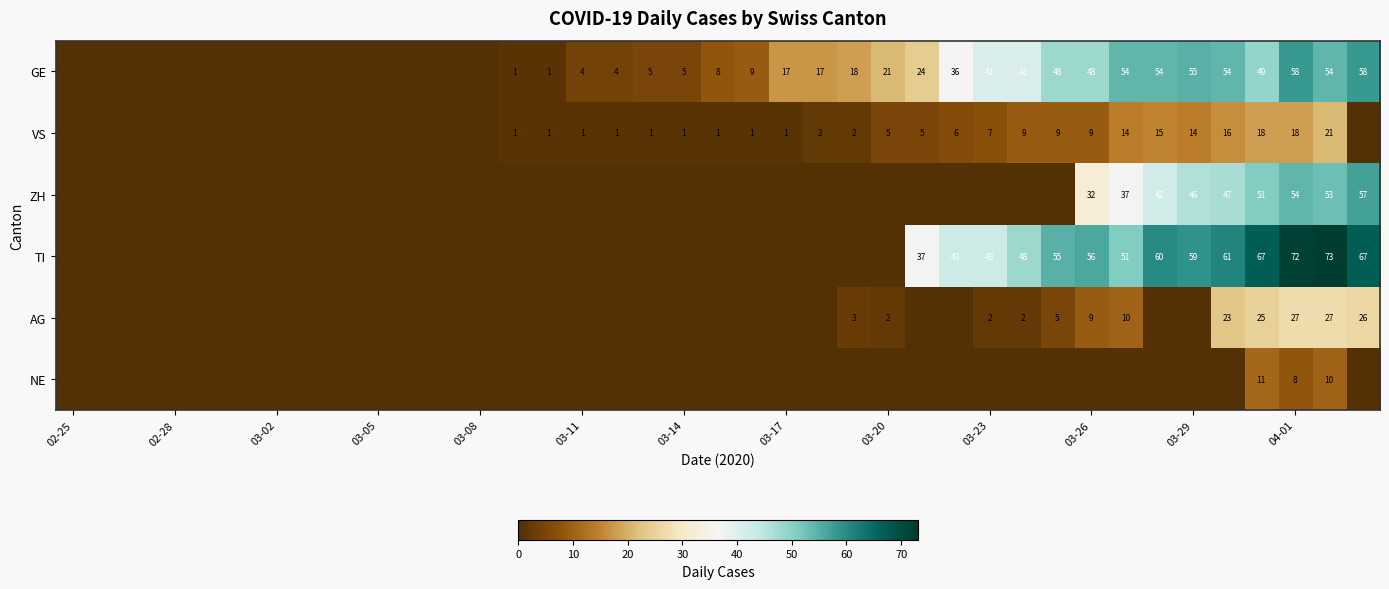

True or false: VS has a value of 5 at 03-20.

True